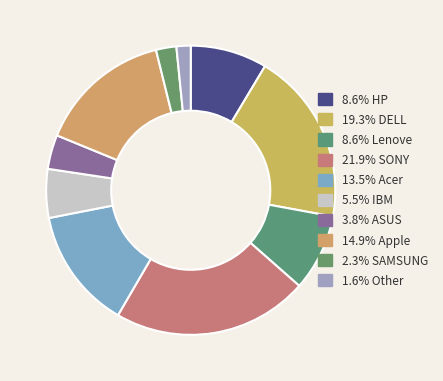

How many slices are in this pie chart?

10